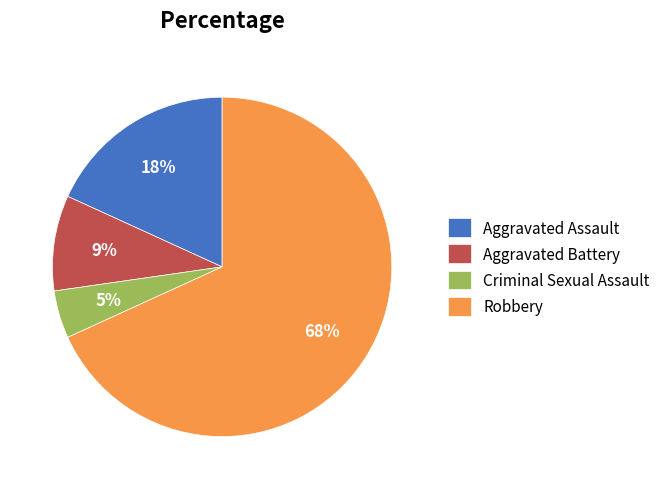

Combined, do Aggravated Assault and Robbery account for over 50%?

Yes